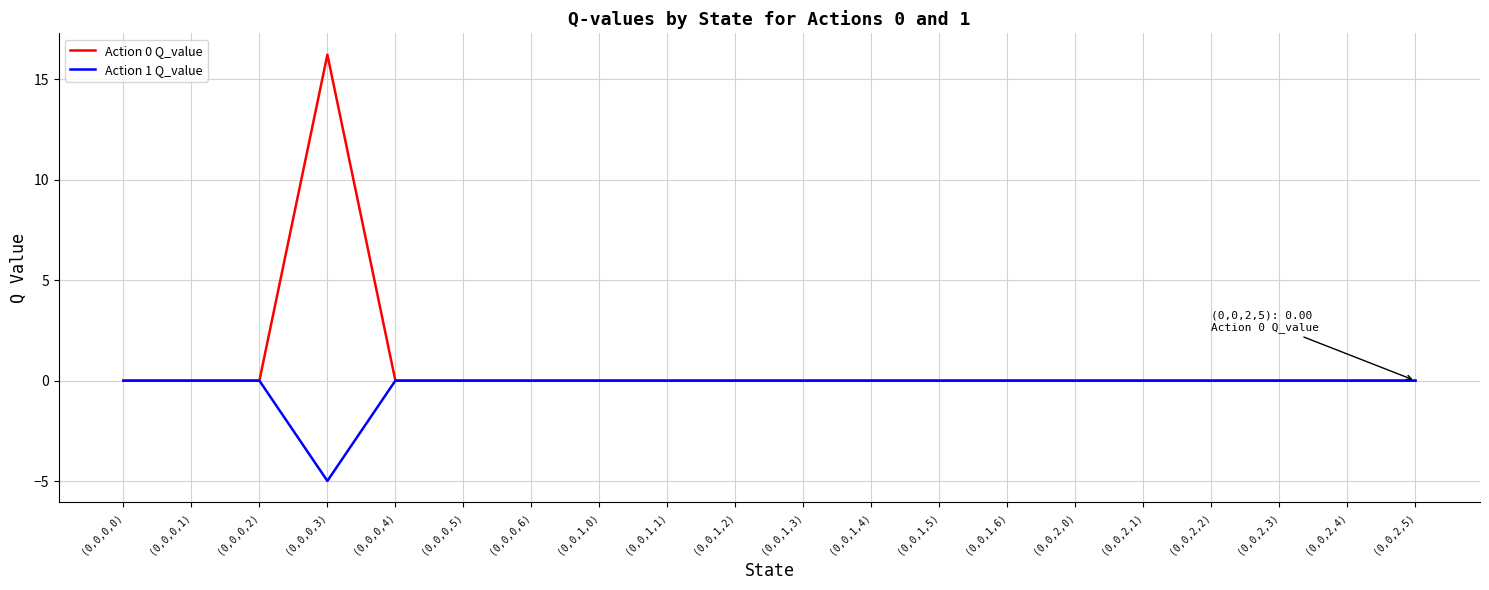

How many categories are shown in the chart?

20